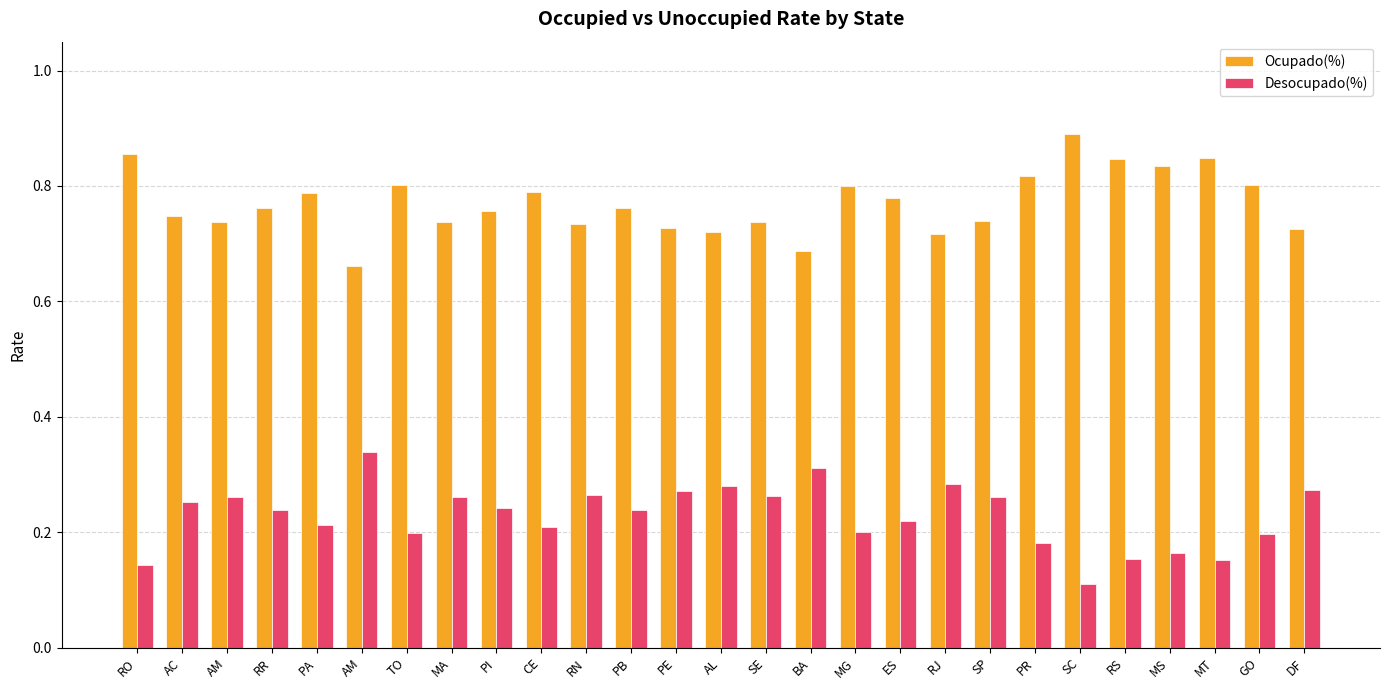

What is the greatest value displayed?

0.9